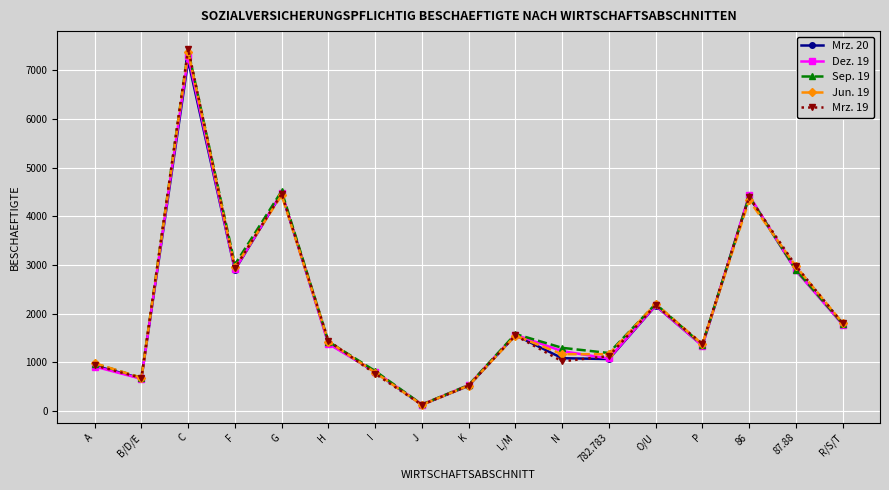

What is the value of the Mrz. 20 point at the 9th from the left?

519